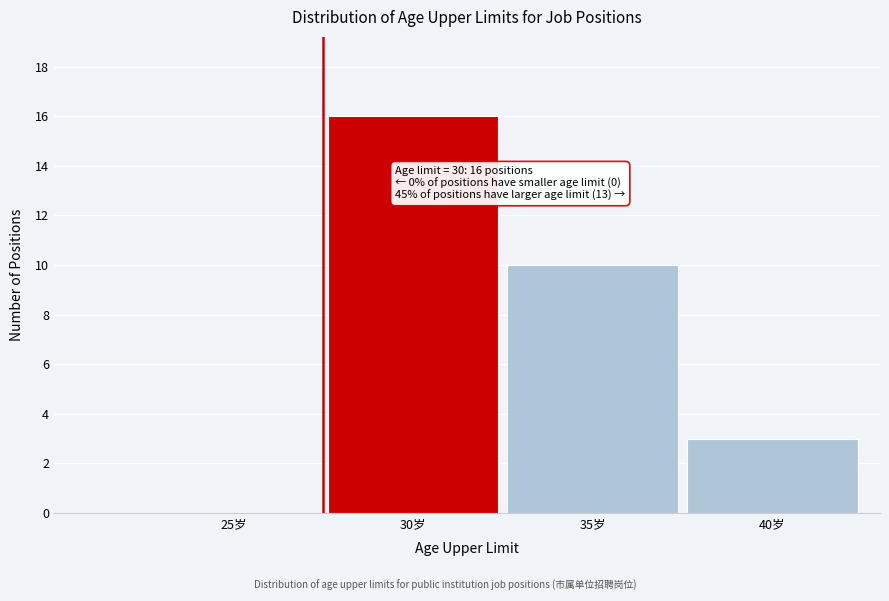

Reading right to left, list all the values displayed in this chart.

40岁=3	35岁=10	30岁=16	25岁=0